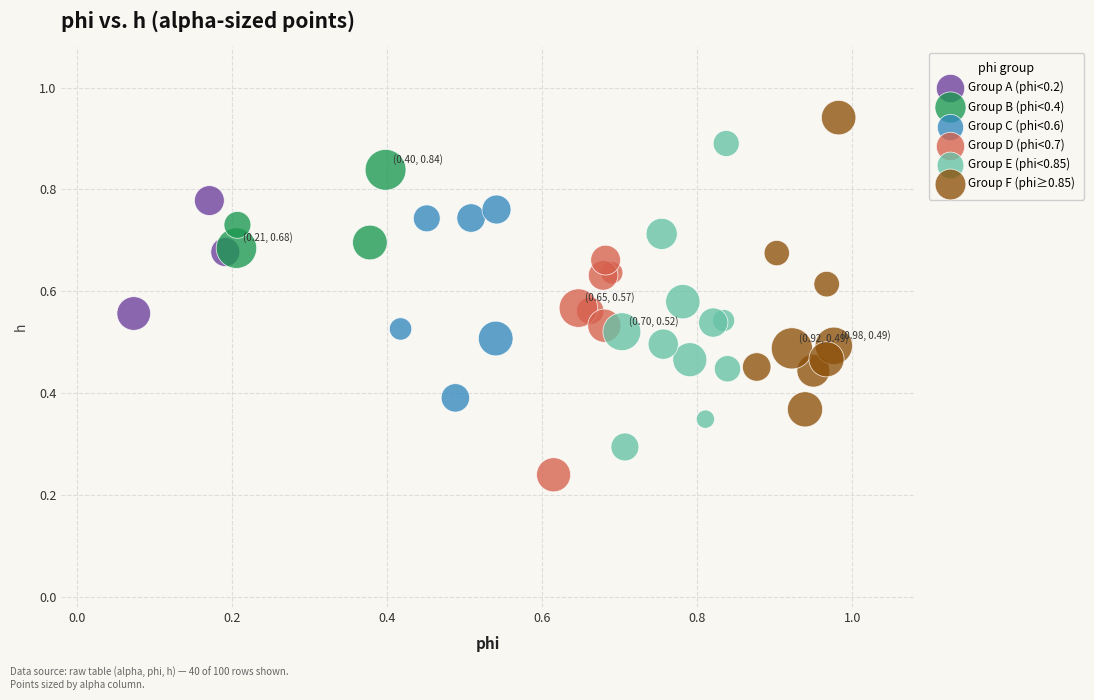

Which series reaches the maximum Y coordinate?

Group F (phi≥0.85)